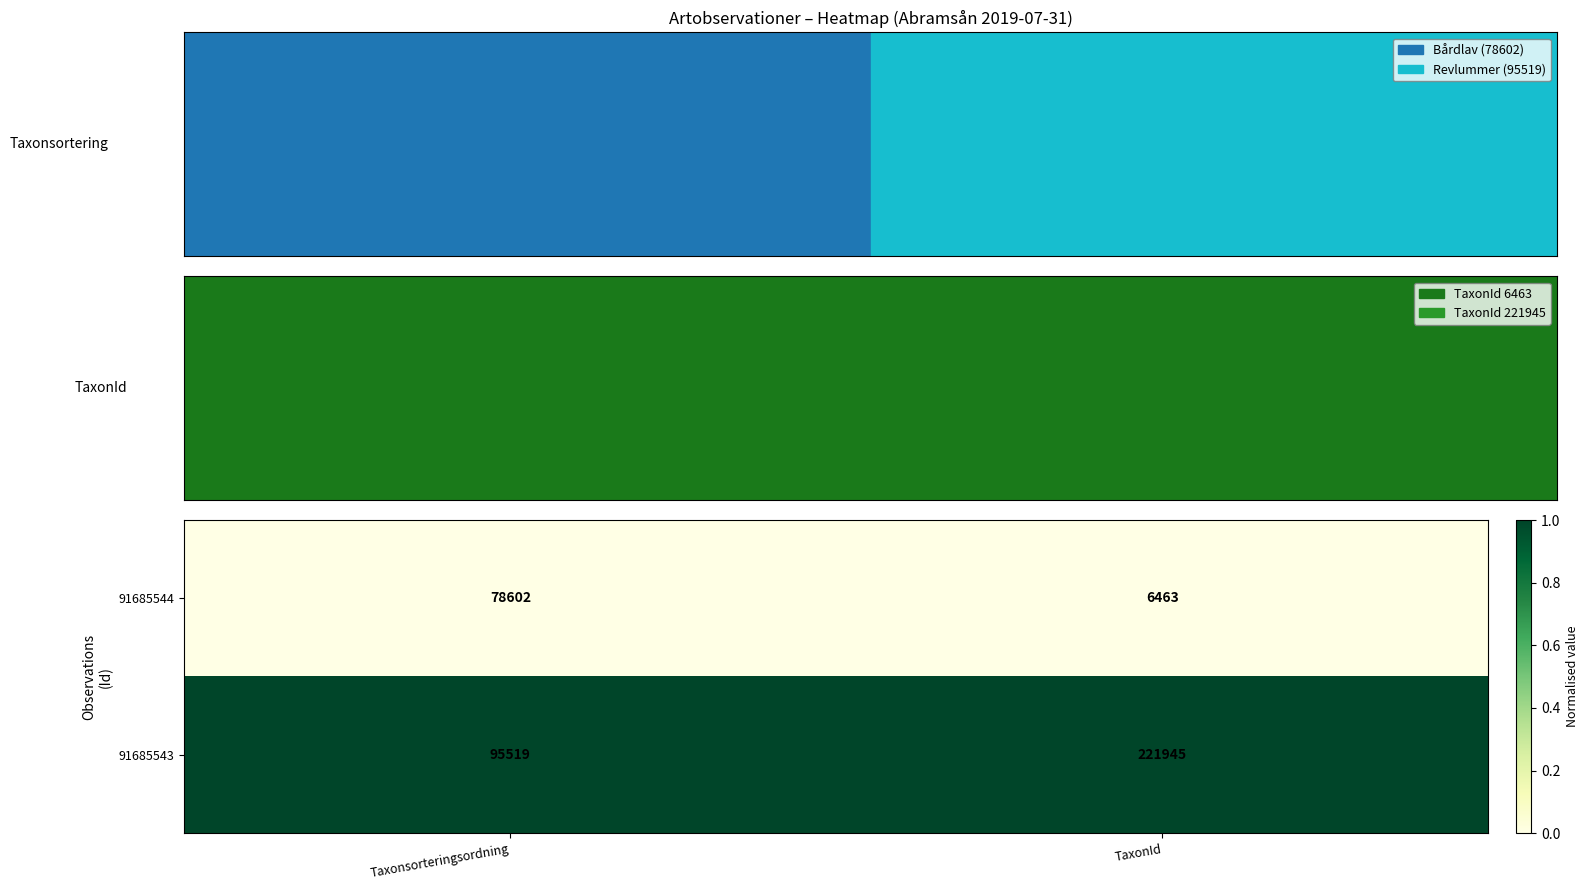

At TaxonId, list the series in order from smallest to largest.

91685544, 91685543